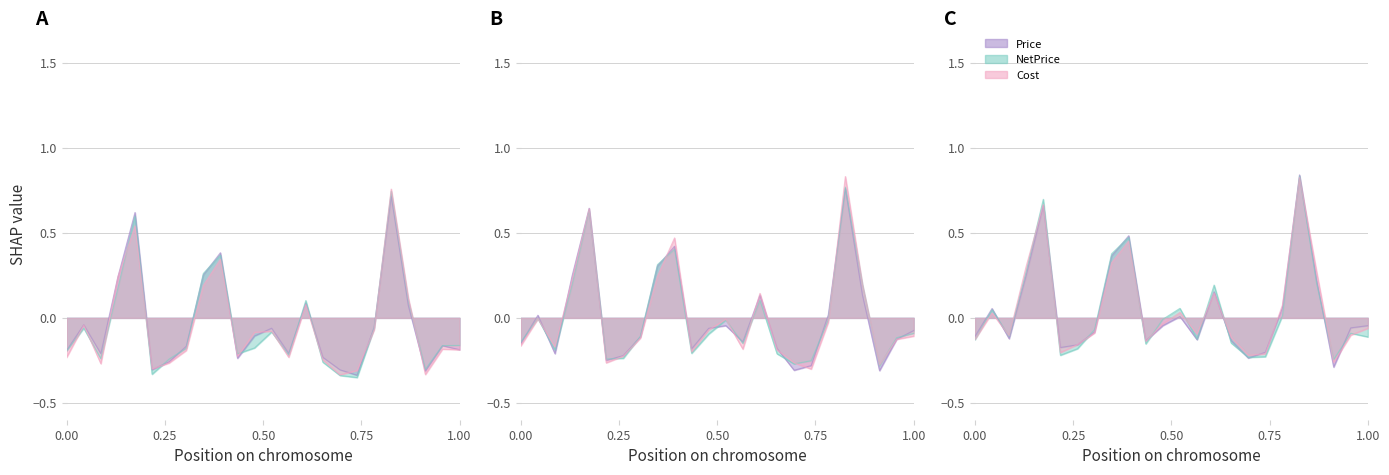

The NetPrice series shows 0.2 at Las Mimosas Ibiza. True or false?

False